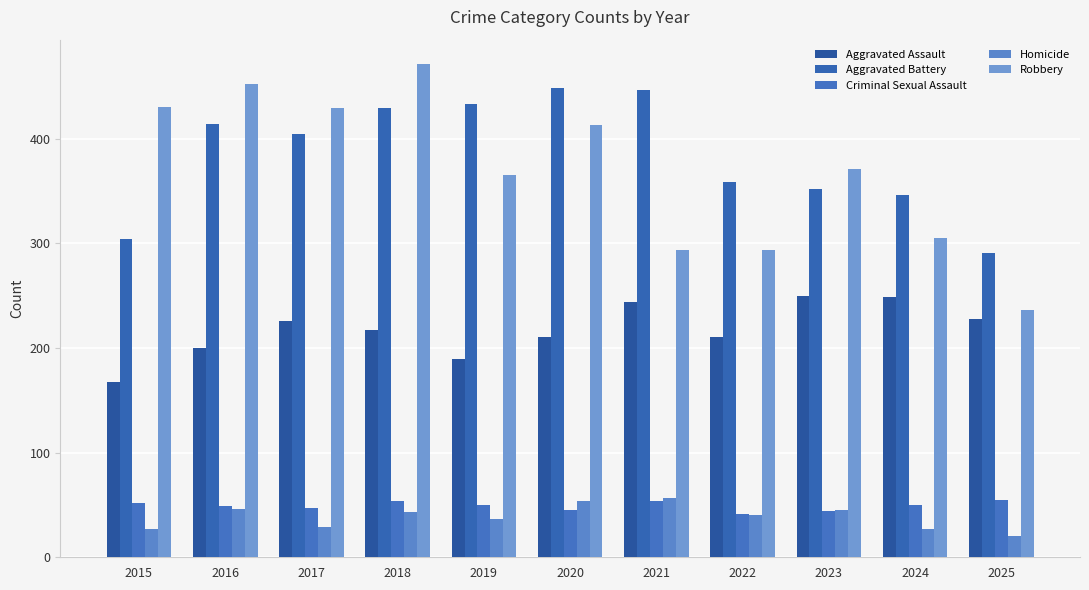

Which series has the widest spread of values?

Robbery